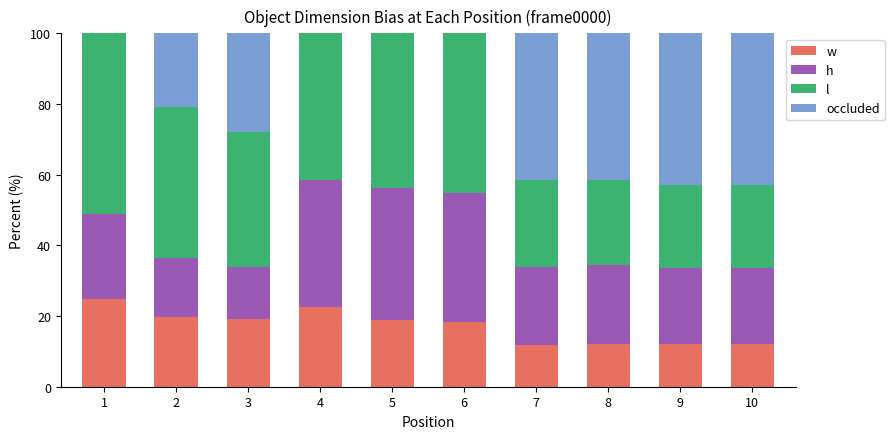

Are the bars grouped side by side (vs. stacked)?

No